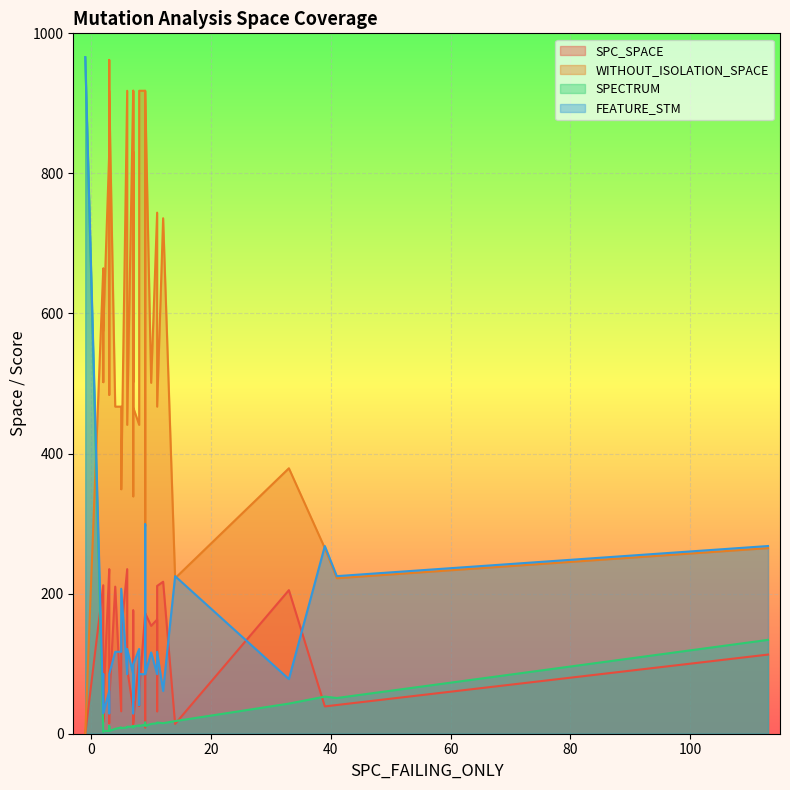

Which series has the largest total across all categories?

WITHOUT_ISOLATION_SPACE